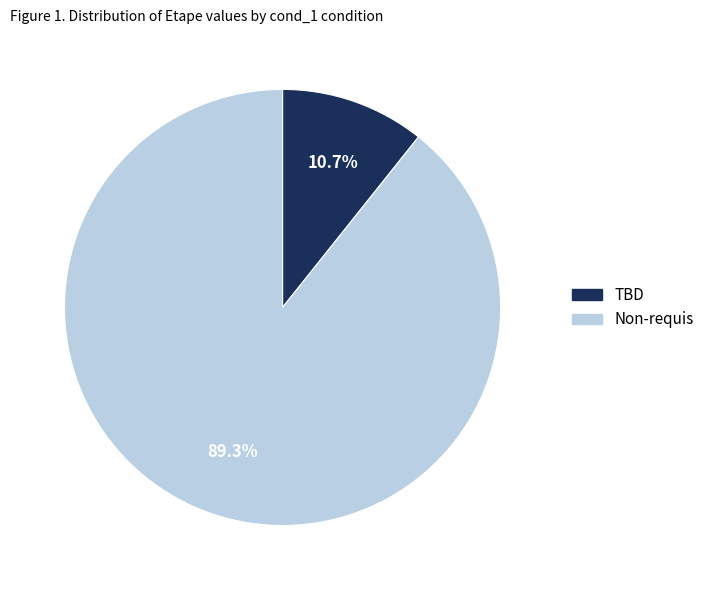

What is the ratio of the value at Non-requis to the value at TBD?

8.3